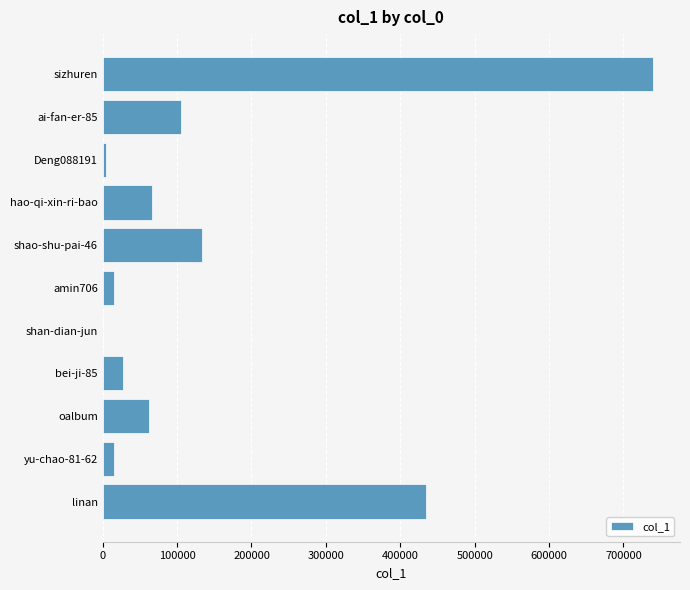

Approximately how many times larger is the value at sizhuren compared to oalbum?

12.0